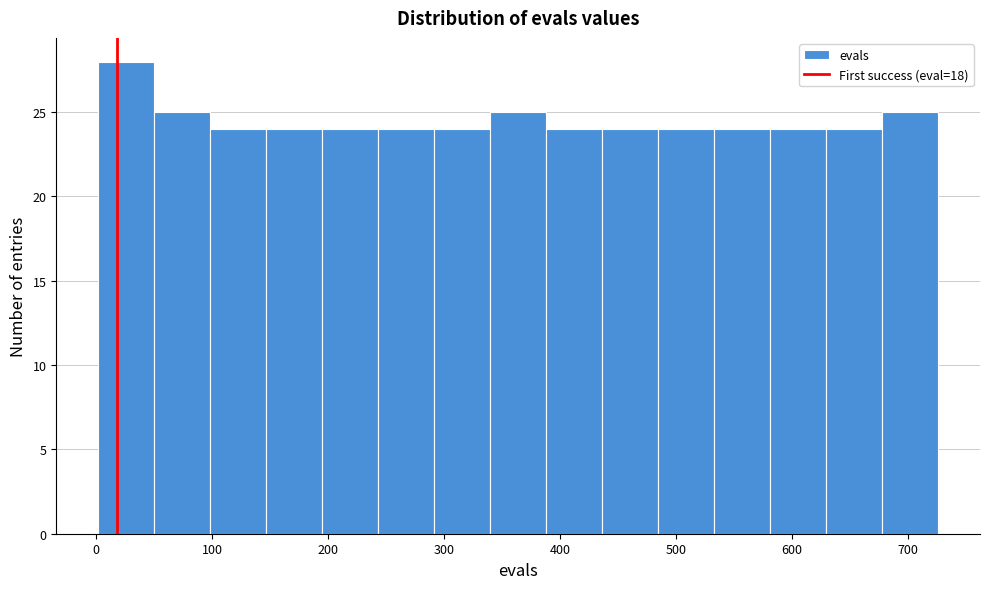

Reading left to right, transcribe this chart: for each bar, give the range it covers on the x-axis and its height. Neither the bar edges nor the heights are printed on the chart, so give them approximately, as read against the axes.

0 to 50: 28
50 to 100: 25
100 to 150: 24
150 to 200: 24
200 to 240: 24
240 to 290: 24
290 to 340: 24
340 to 390: 25
390 to 440: 24
440 to 480: 24
480 to 530: 24
530 to 580: 24
580 to 630: 24
630 to 680: 24
680 to 730: 25